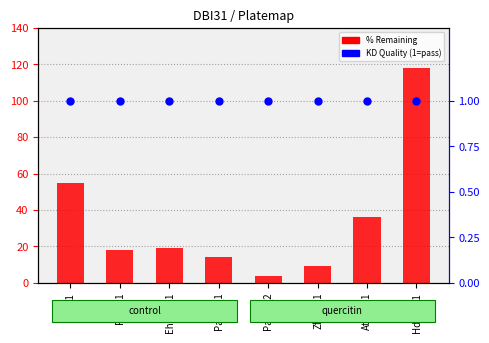

Which series reaches the minimum Y coordinate?

KD Quality (1=pass)